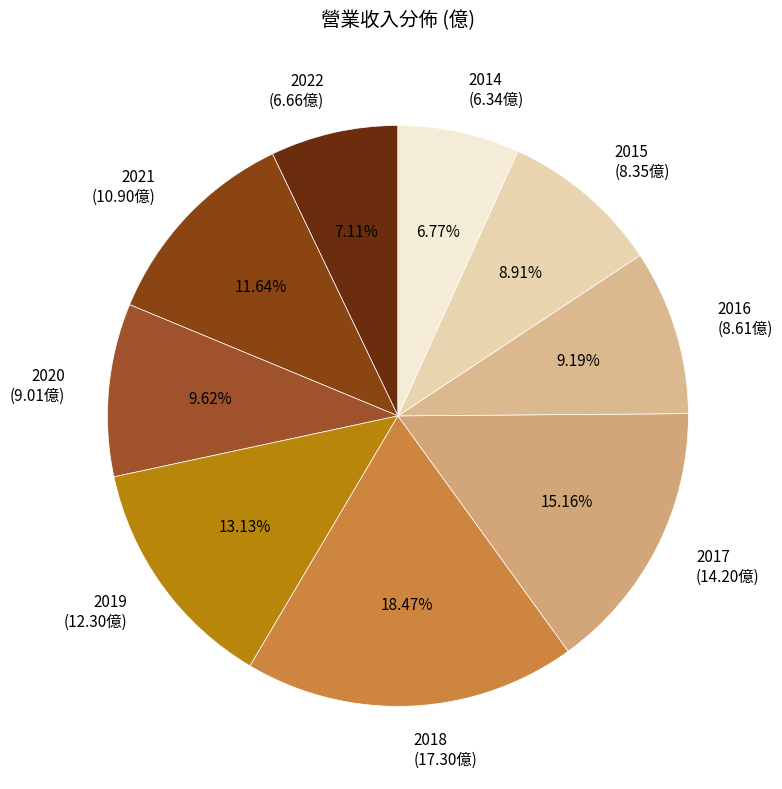

Rank the categories by value from lowest to highest.

2014, 2022, 2015, 2016, 2020, 2021, 2019, 2017, 2018